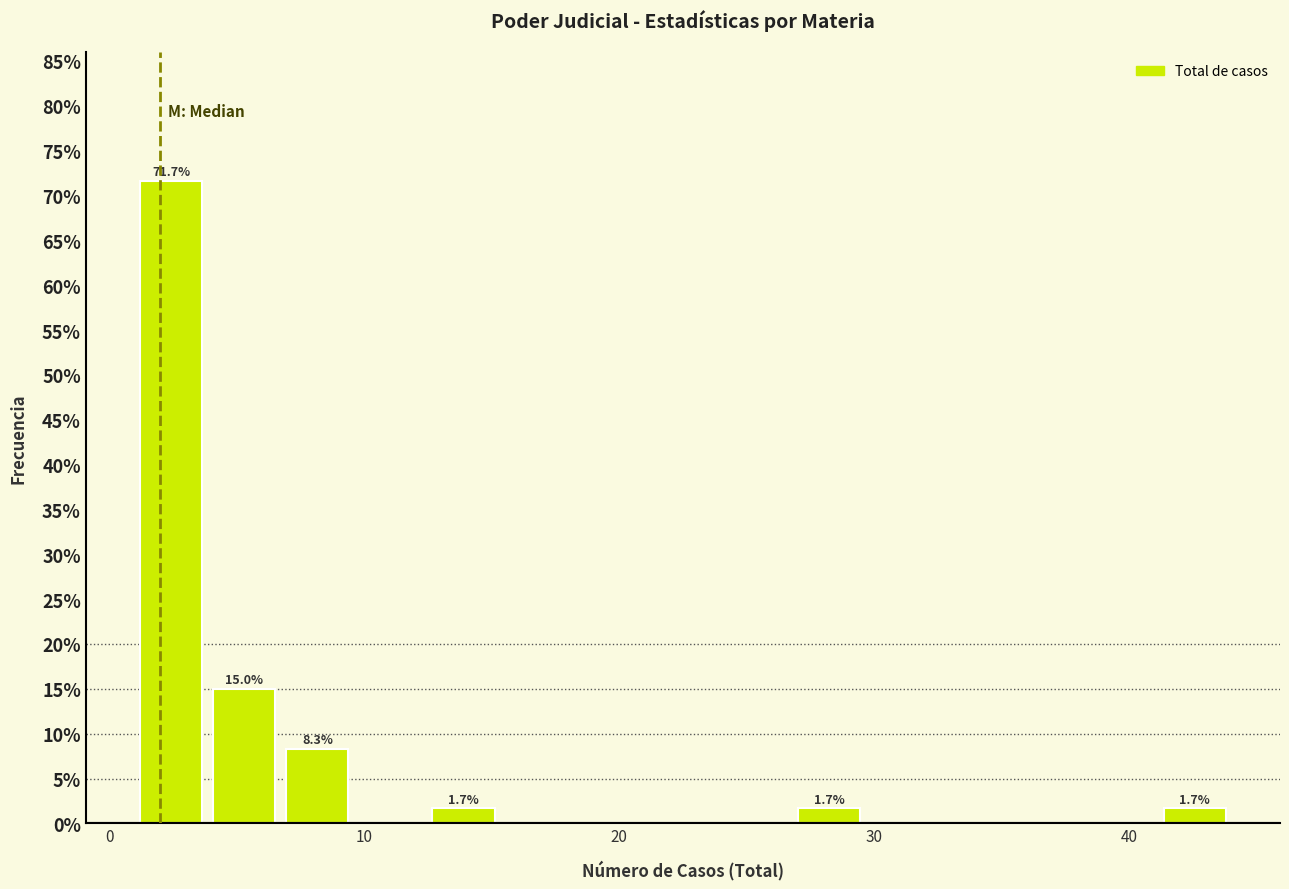

Read against the x-axis, roughly where is the centre of the tallest bar?

2